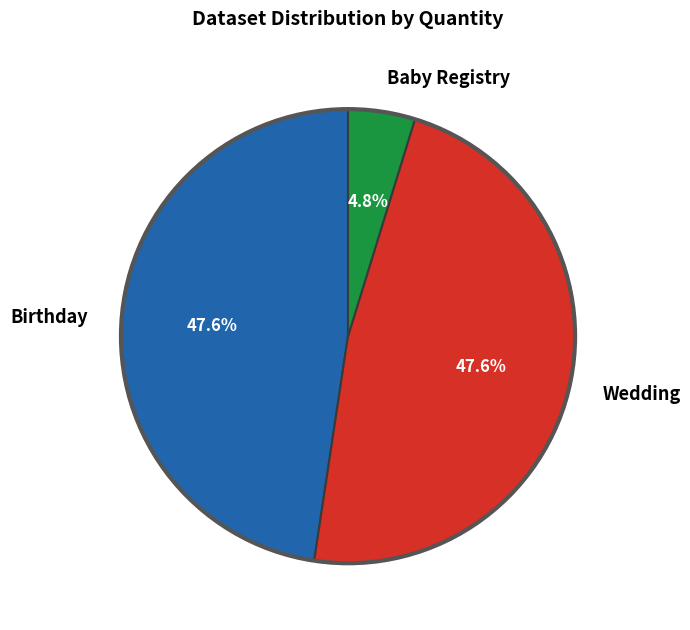

To the nearest percent, what percentage of the pie is Birthday?

48%